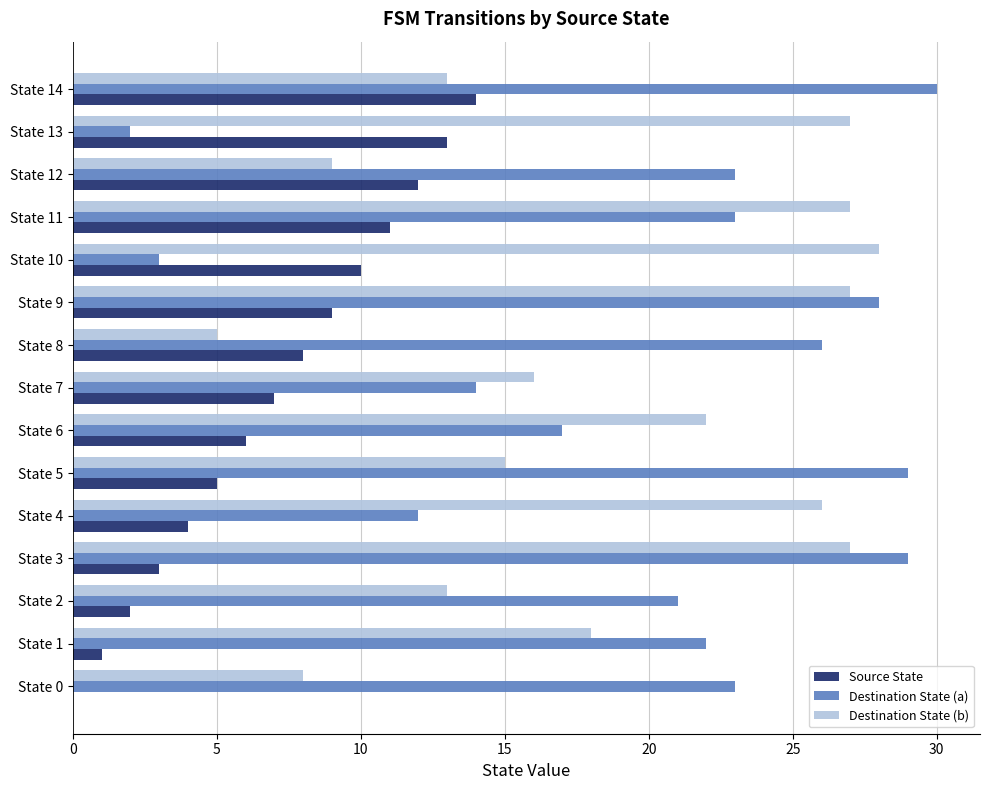

At which label is Source State closest to 7?

State 7